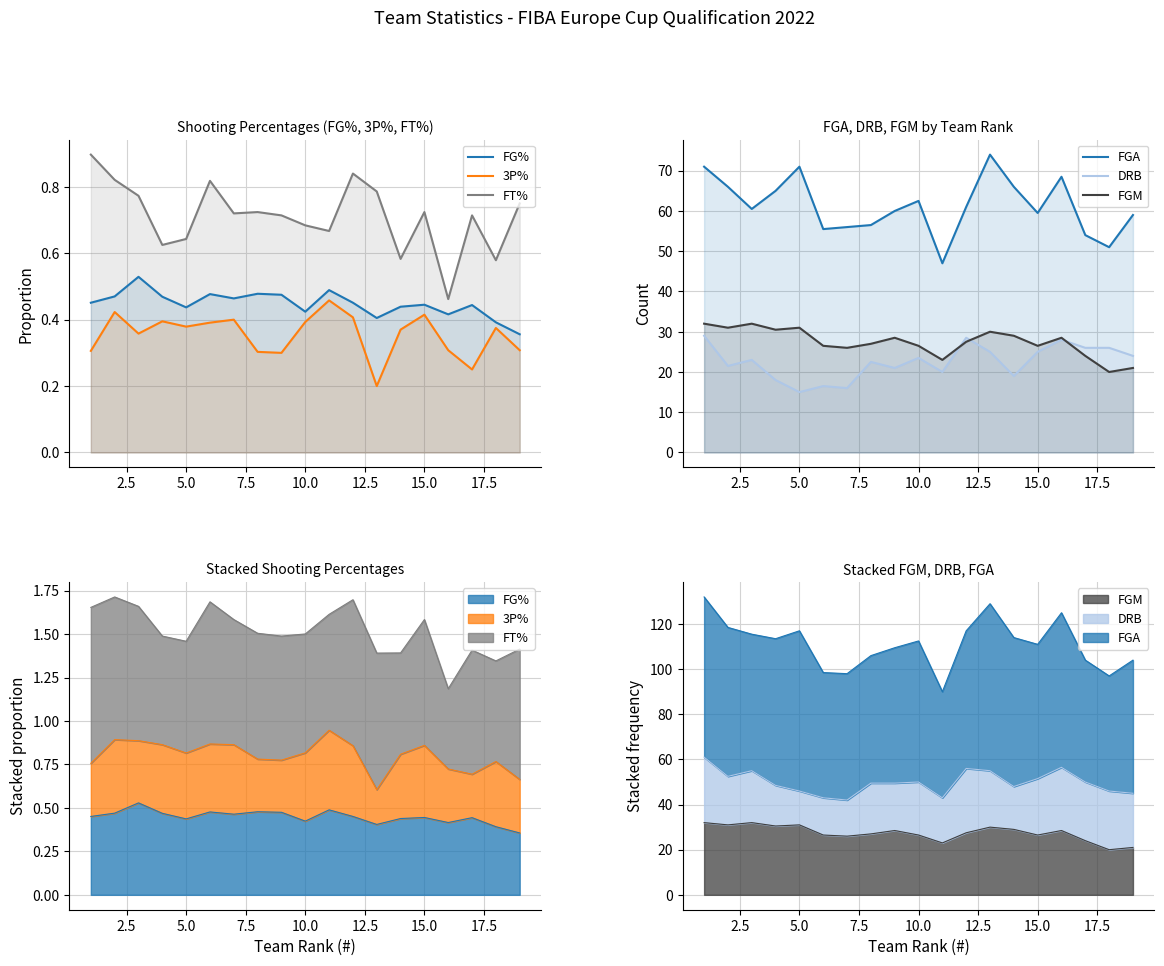

Reading right to left, what are all the values shown in this chart?

FG%: 0.4	0.4	0.4	0.4	0.4	0.4	0.4	0.5	0.5	0.4	0.5	0.5	0.5	0.5	0.4	0.5	0.5	0.5	0.5
3P%: 0.3	0.4	0.2	0.3	0.4	0.4	0.2	0.4	0.5	0.4	0.3	0.3	0.4	0.4	0.4	0.4	0.4	0.4	0.3
FT%: 0.8	0.6	0.7	0.5	0.7	0.6	0.8	0.8	0.7	0.7	0.7	0.7	0.7	0.8	0.6	0.6	0.8	0.8	0.9
FGA: 59.0	51.0	54.0	68.5	59.5	66.0	74.0	61.0	47.0	62.5	60.0	56.5	56.0	55.5	71.0	65.0	60.5	66.0	71.0
DRB: 24.0	26.0	26.0	28.0	25.0	19.0	25.0	28.5	20.0	23.5	21.0	22.5	16.0	16.5	15.0	18.0	23.0	21.5	29.0
FGM: 21.0	20.0	24.0	28.5	26.5	29.0	30.0	27.5	23.0	26.5	28.5	27.0	26.0	26.5	31.0	30.5	32.0	31.0	32.0